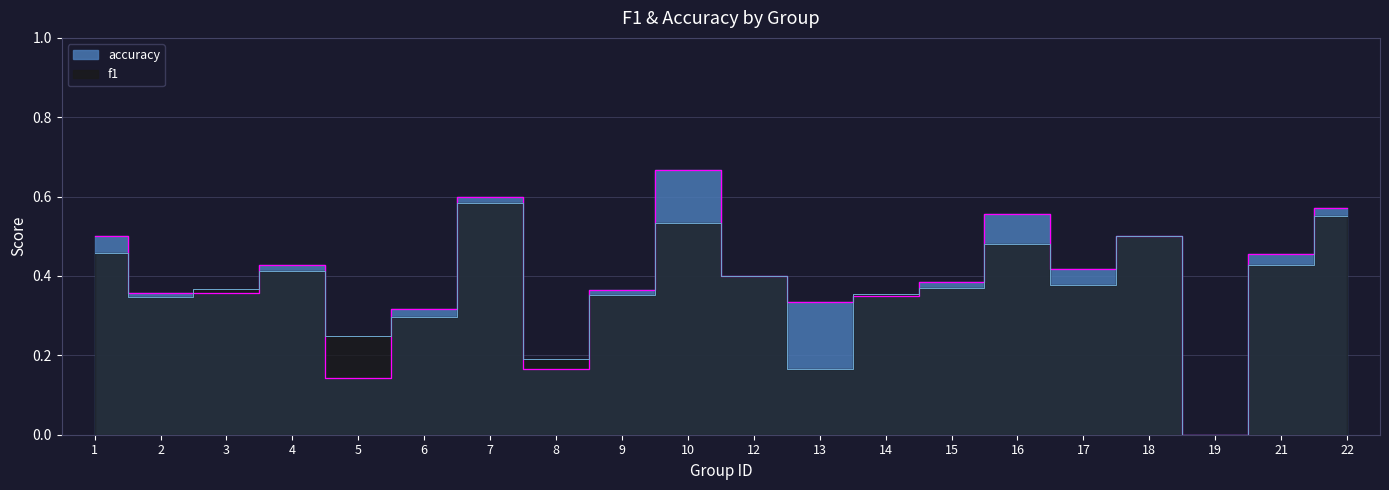

The value of f1 at 4 is 0.2. True or false?

False